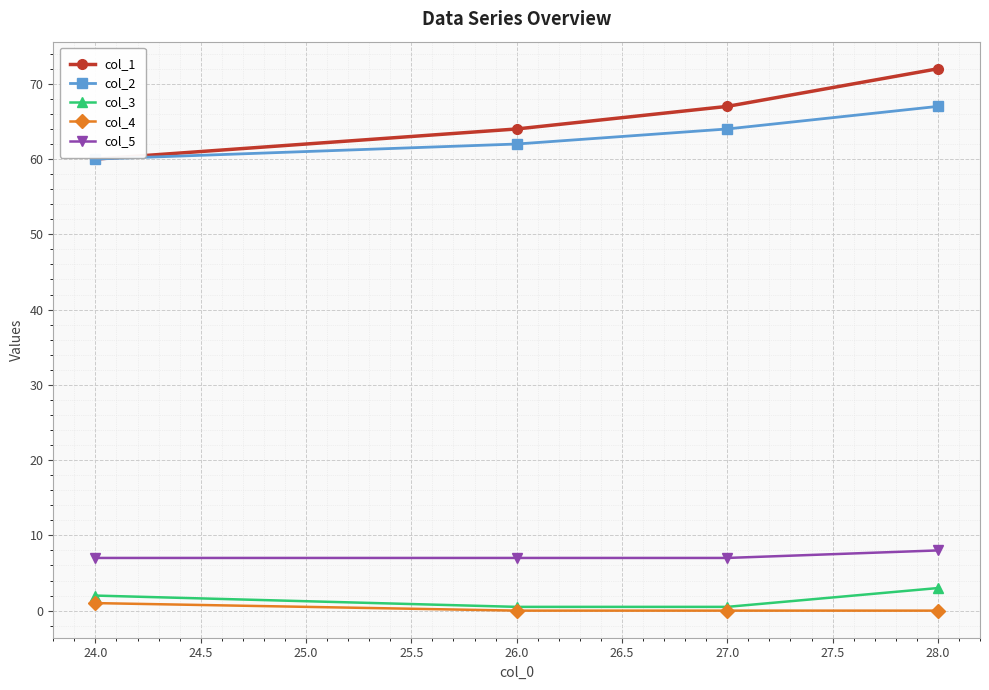

Which series has the largest range (max minus min)?

col_1